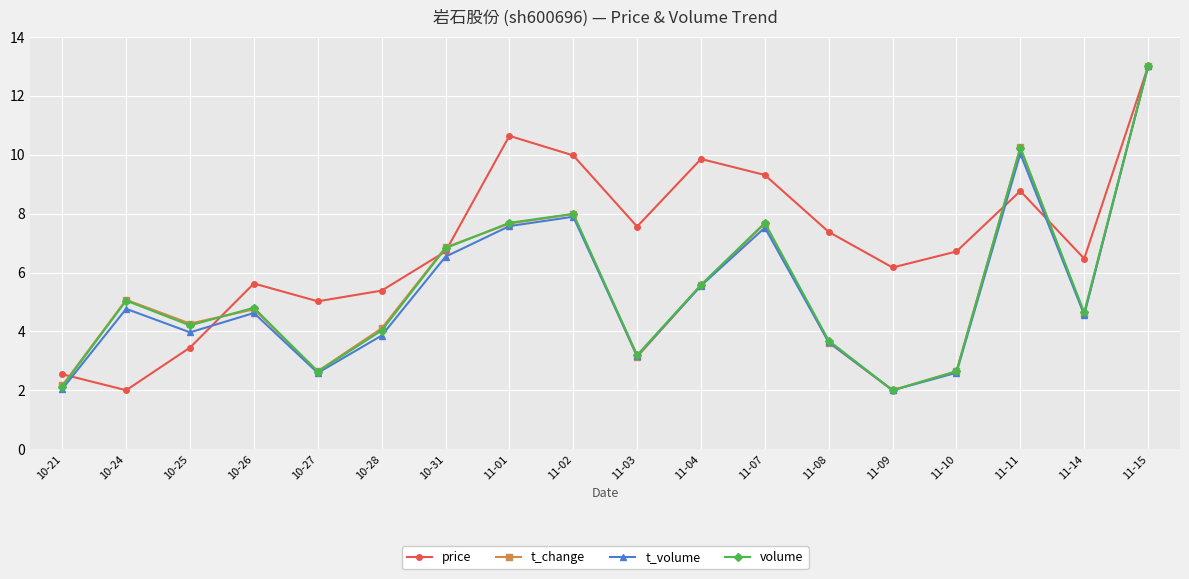

How many series are shown in this chart?

4